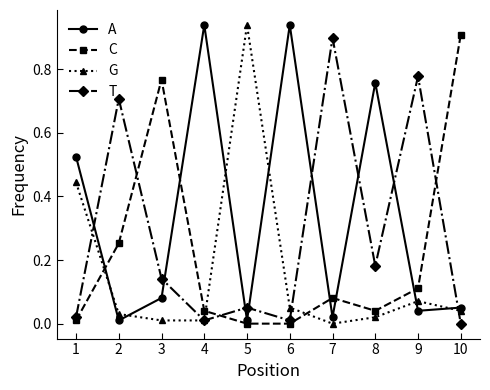

Is this an area chart (filled region under the line)?

No